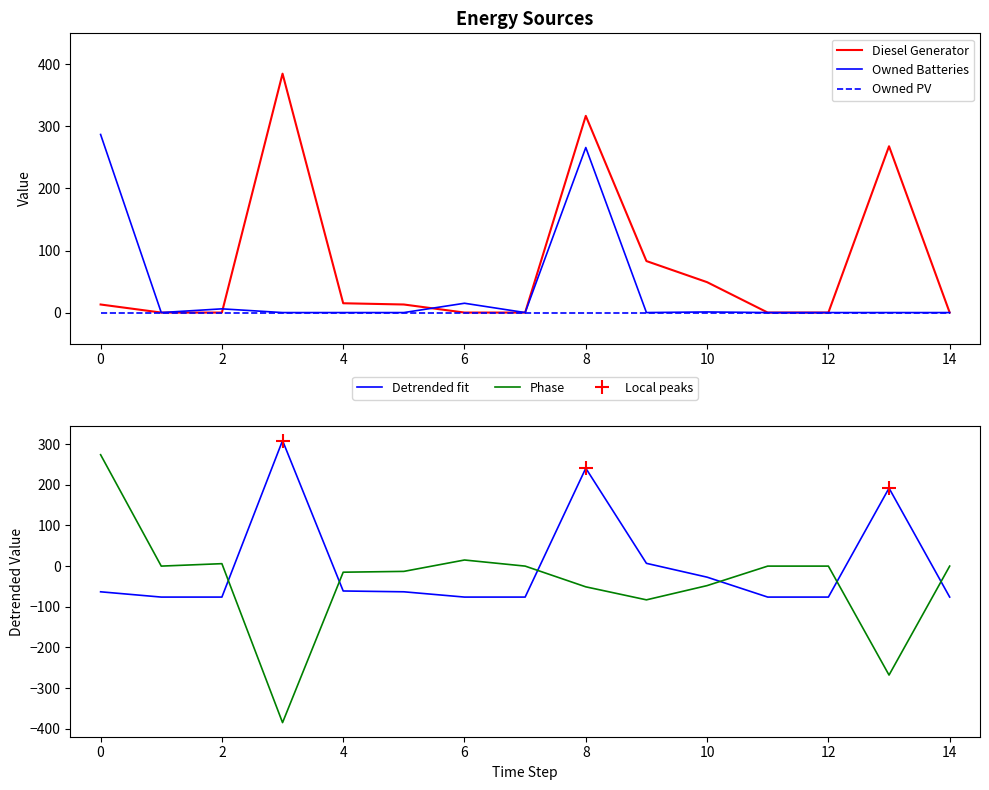

True or false: Diesel Generator and Owned Batteries intersect in this chart.

True